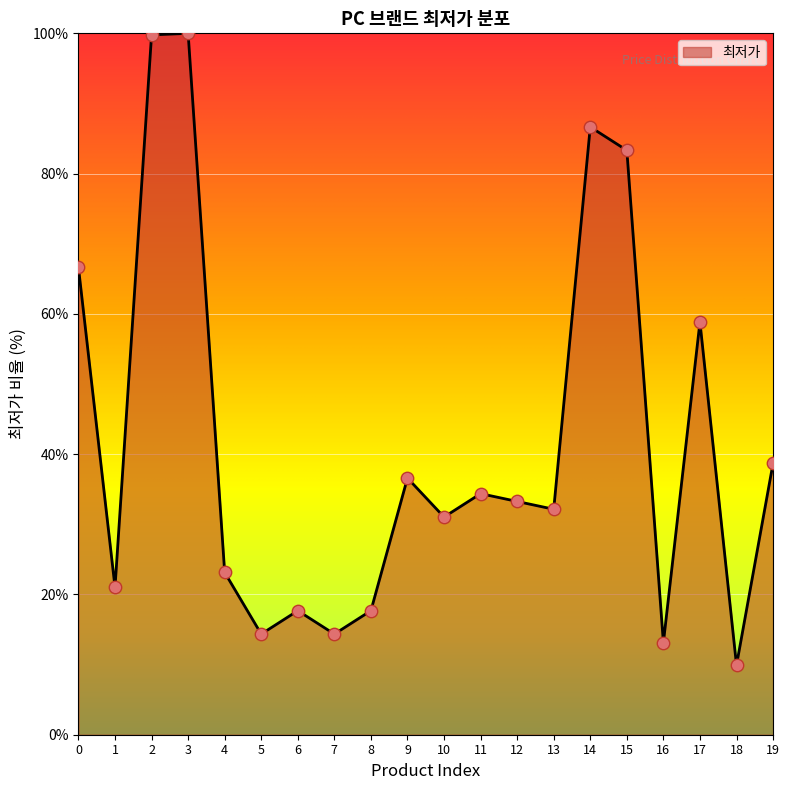

Which has a higher value, 14 or 3?

3